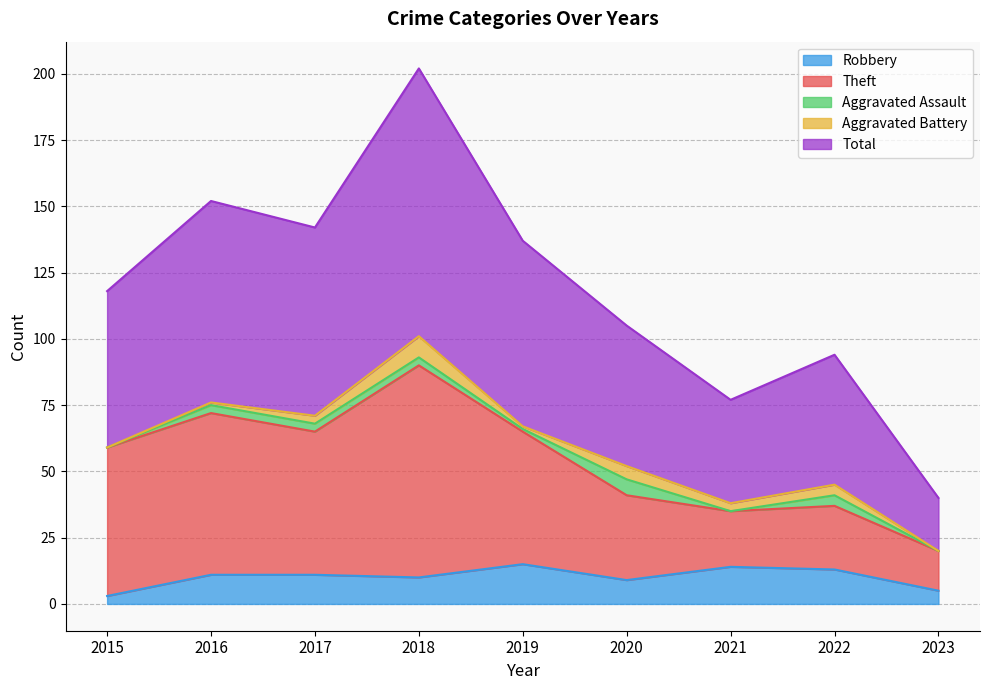

The value of Theft at 2021 is 17. True or false?

False